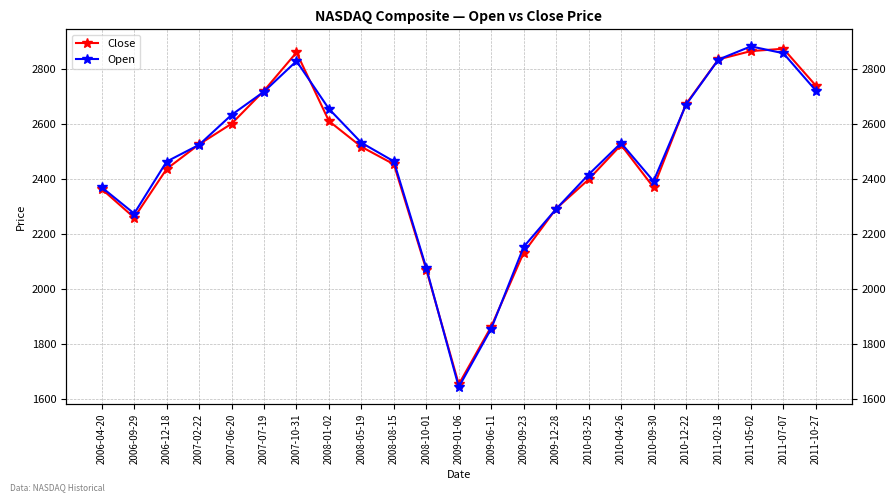

Reading left to right, list all the values displayed in this chart.

Close: 2006-04-20=2362.6	2006-09-29=2258.4	2006-12-18=2435.6	2007-02-22=2524.9	2007-06-20=2600.0	2007-07-19=2720.0	2007-10-31=2859.1	2008-01-02=2609.6	2008-05-19=2516.1	2008-08-15=2452.5	2008-10-01=2069.4	2009-01-06=1652.4	2009-06-11=1862.4	2009-09-23=2131.4	2009-12-28=2291.1	2010-03-25=2397.4	2010-04-26=2522.9	2010-09-30=2368.6	2010-12-22=2671.5	2011-02-18=2833.9	2011-05-02=2864.1	2011-07-07=2872.7	2011-10-27=2738.6
Open: 2006-04-20=2368.7	2006-09-29=2273.3	2006-12-18=2462.4	2007-02-22=2523.4	2007-06-20=2632.2	2007-07-19=2716.7	2007-10-31=2827.8	2008-01-02=2653.9	2008-05-19=2530.8	2008-08-15=2463.1	2008-10-01=2075.1	2009-01-06=1642.4	2009-06-11=1854.8	2009-09-23=2152.4	2009-12-28=2290.0	2010-03-25=2415.2	2010-04-26=2529.9	2010-09-30=2391.0	2010-12-22=2669.0	2011-02-18=2833.4	2011-05-02=2881.3	2011-07-07=2856.2	2011-10-27=2720.6